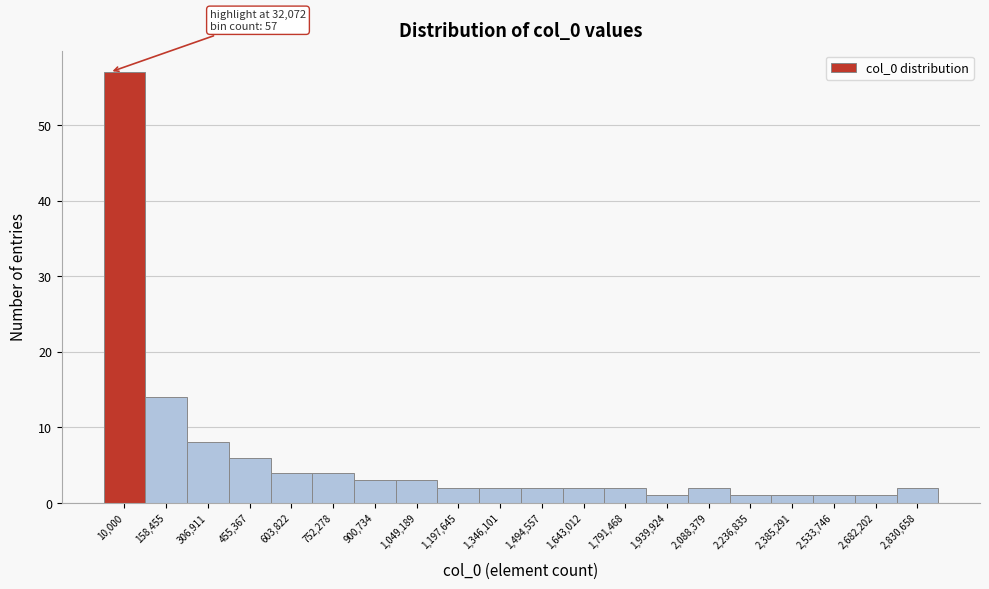

Reading left to right, transcribe all the data shown in this chart.

10,000=57	158,455=14	306,911=8	455,367=6	603,822=4	752,278=4	900,734=3	1,049,189=3	1,197,645=2	1,346,101=2	1,494,557=2	1,643,012=2	1,791,468=2	1,939,924=1	2,088,379=2	2,236,835=1	2,385,291=1	2,533,746=1	2,682,202=1	2,830,658=2